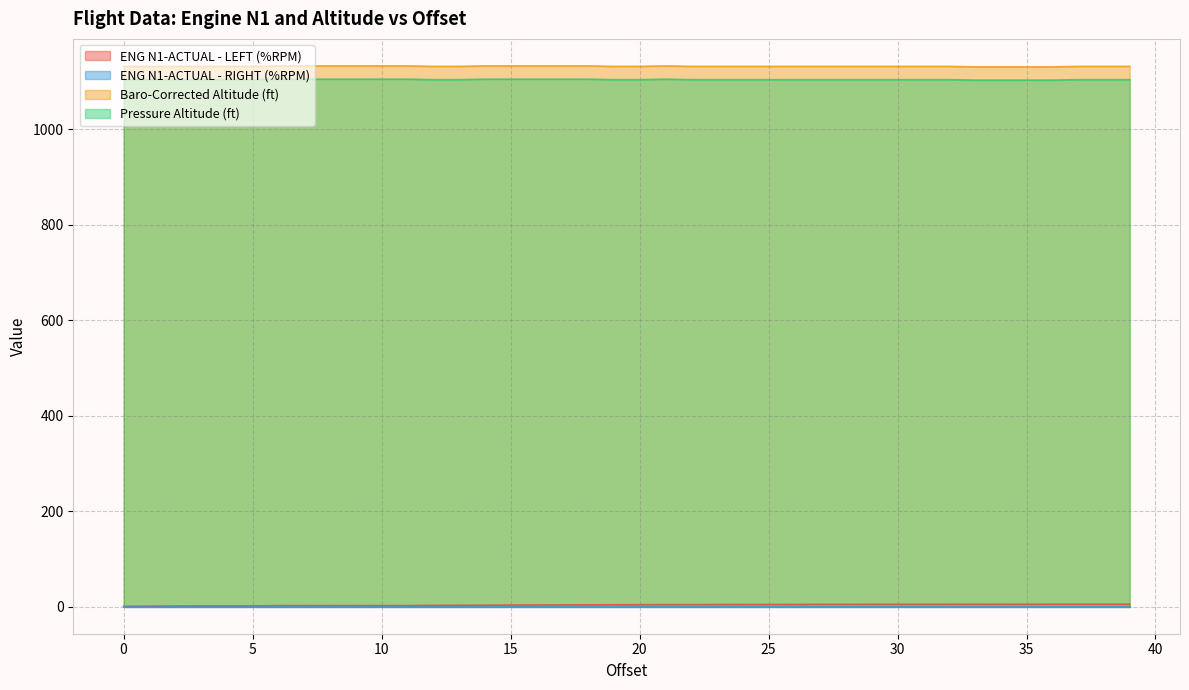

How many data points does each series have?

40